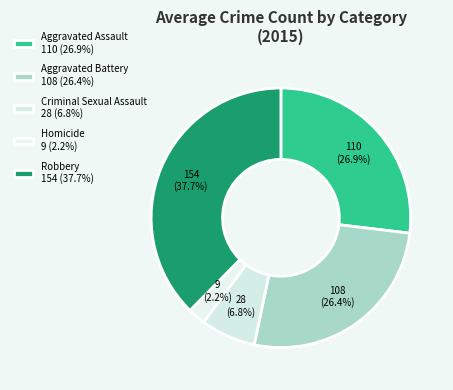

Count the number of slices in the pie.

5